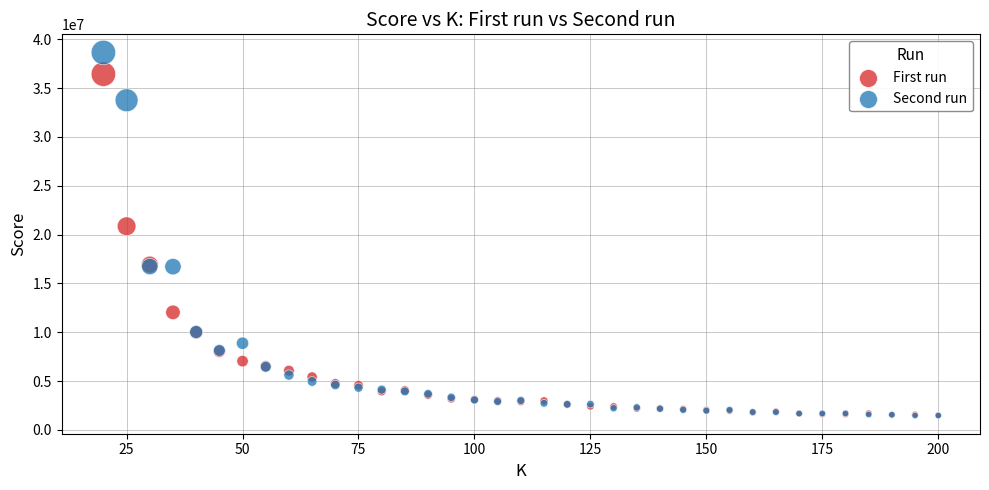

Which series has the largest Y range (max minus min)?

Second run